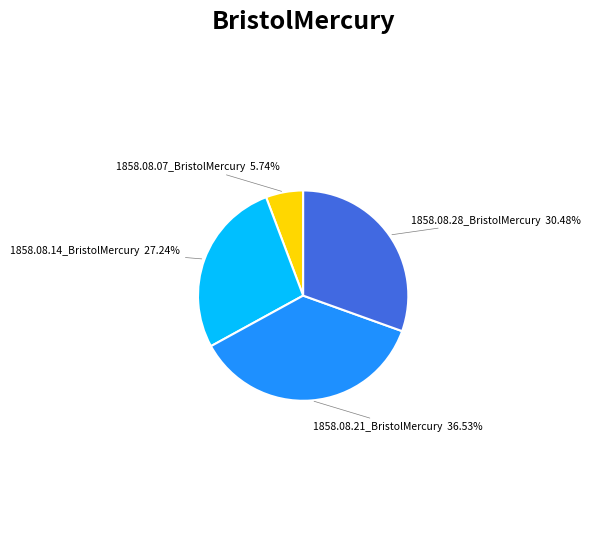

Does 1858.08.07_BristolMercury account for over 50% of the chart?

No